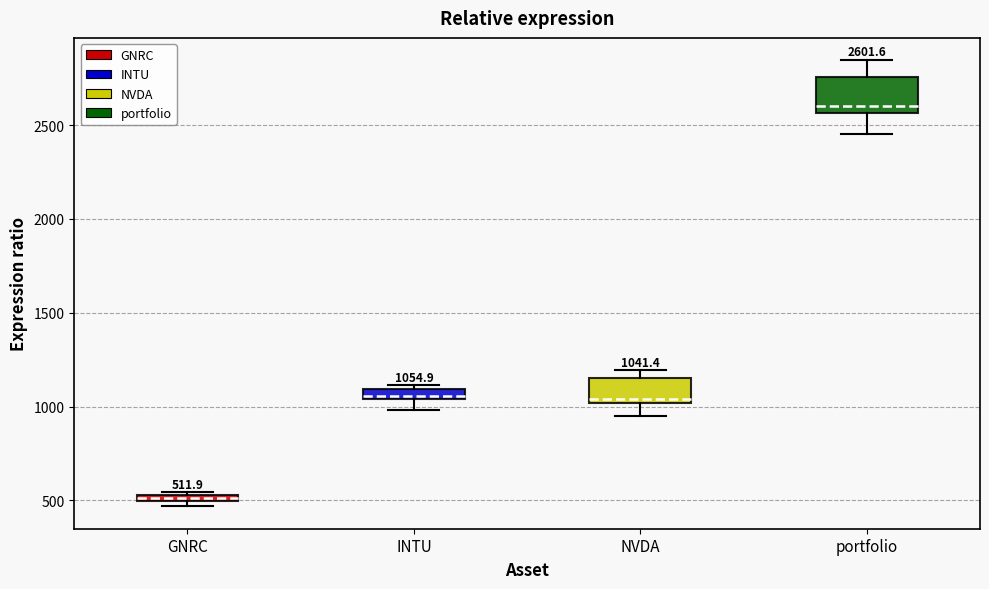

Which box's median line is the lowest?

GNRC